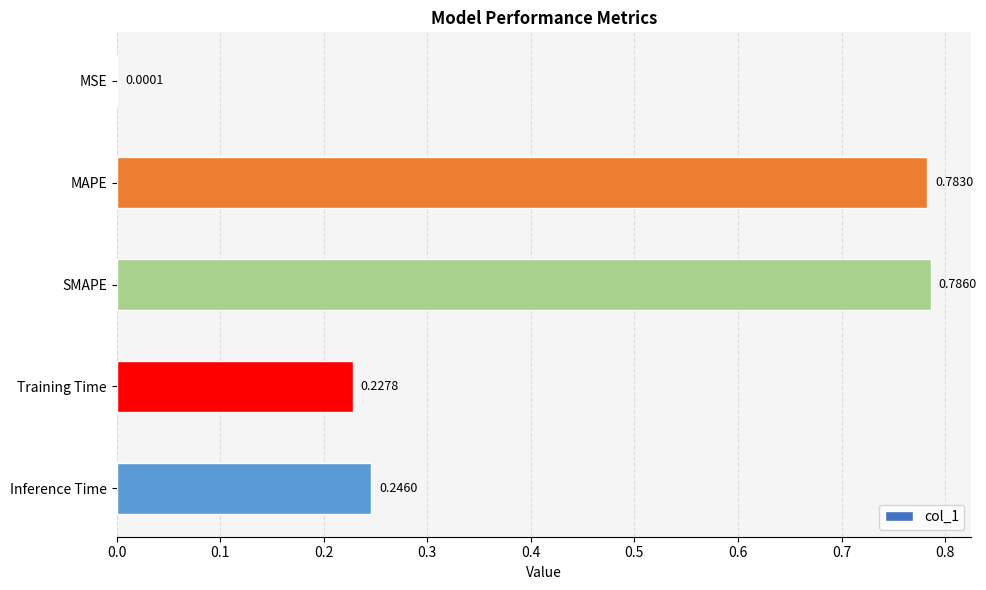

What is the sum of all values?

2.0